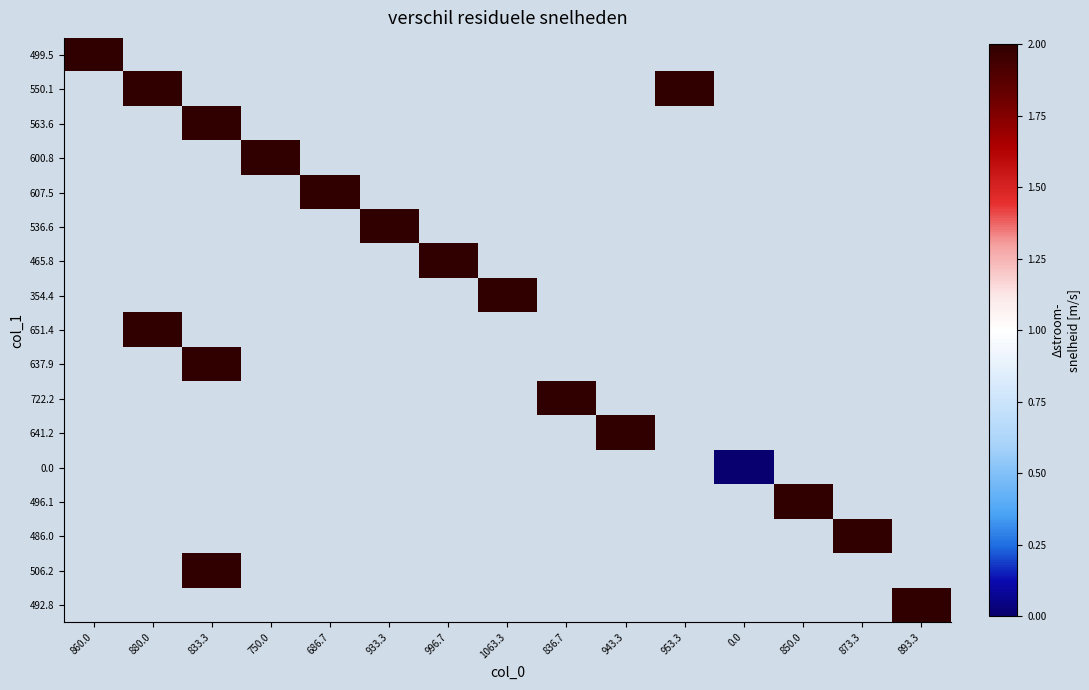

List the labels in order of 550.1 value, smallest first.

860.0, 880.0, 833.3, 750.0, 686.7, 933.3, 996.7, 1063.3, 836.7, 943.3, 953.3, 0.0, 850.0, 873.3, 893.3